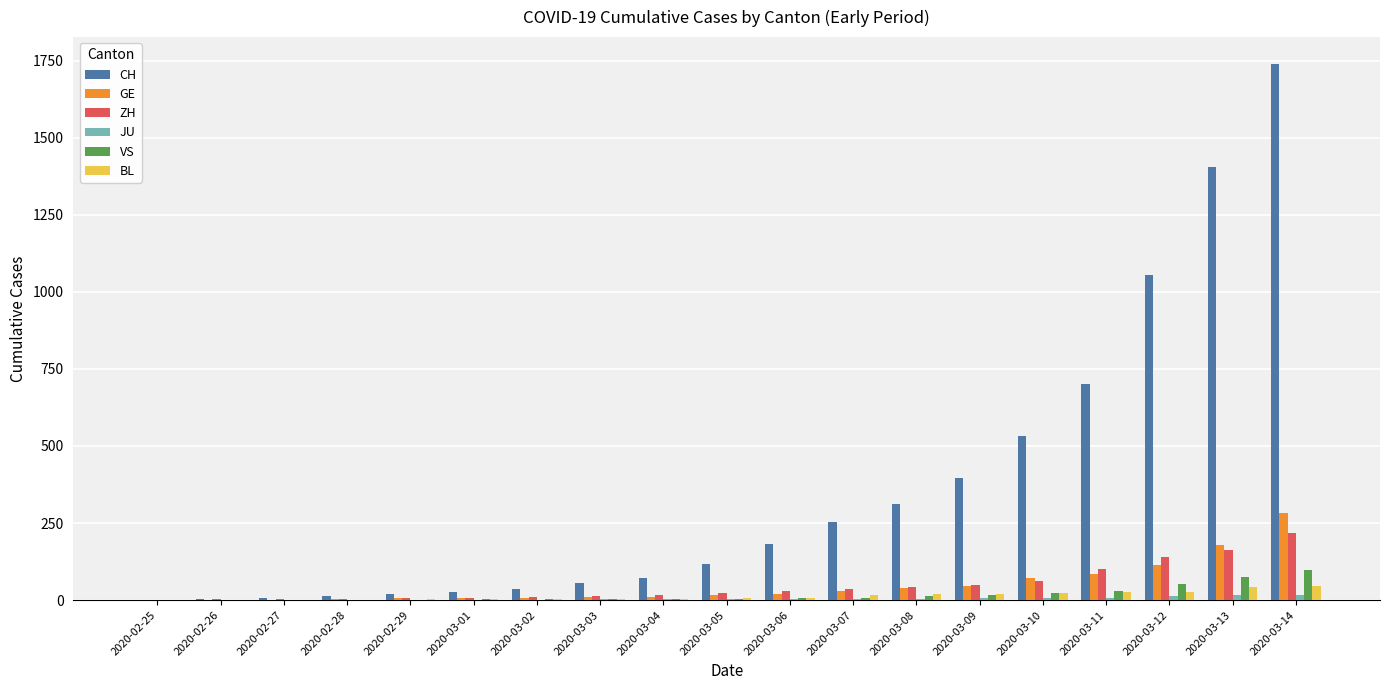

Count the number of data series in this chart.

6